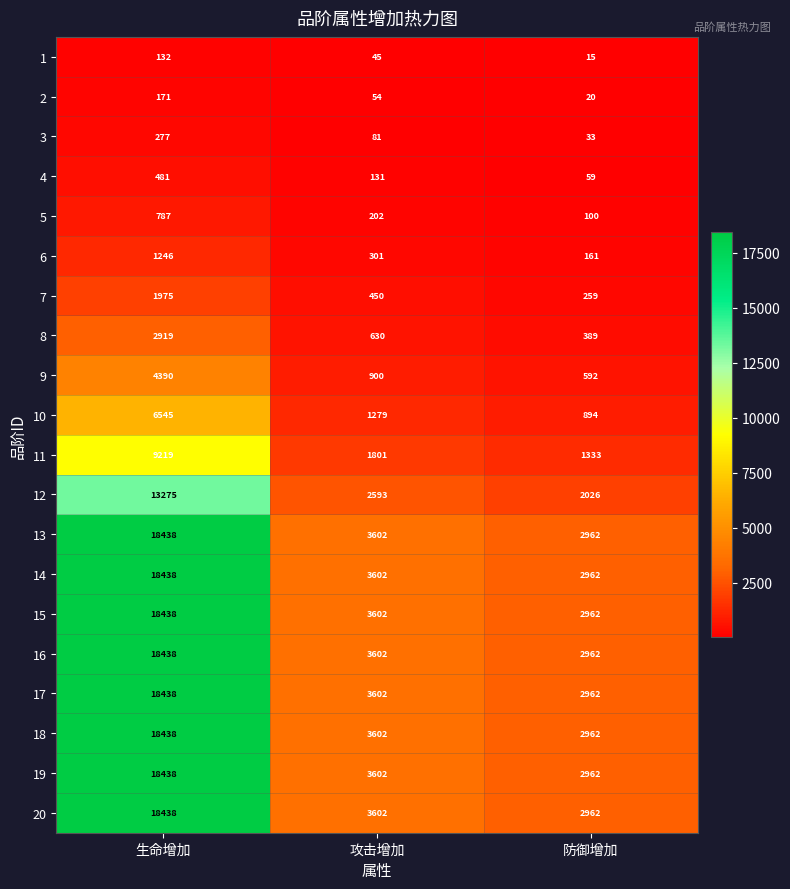

Which category has the highest value across all series?

生命增加